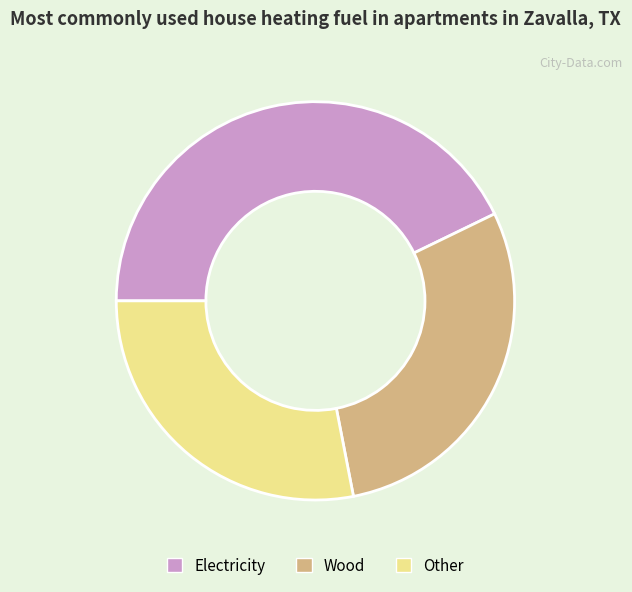

The Wood slice represents 29% of the pie. True or false?

True